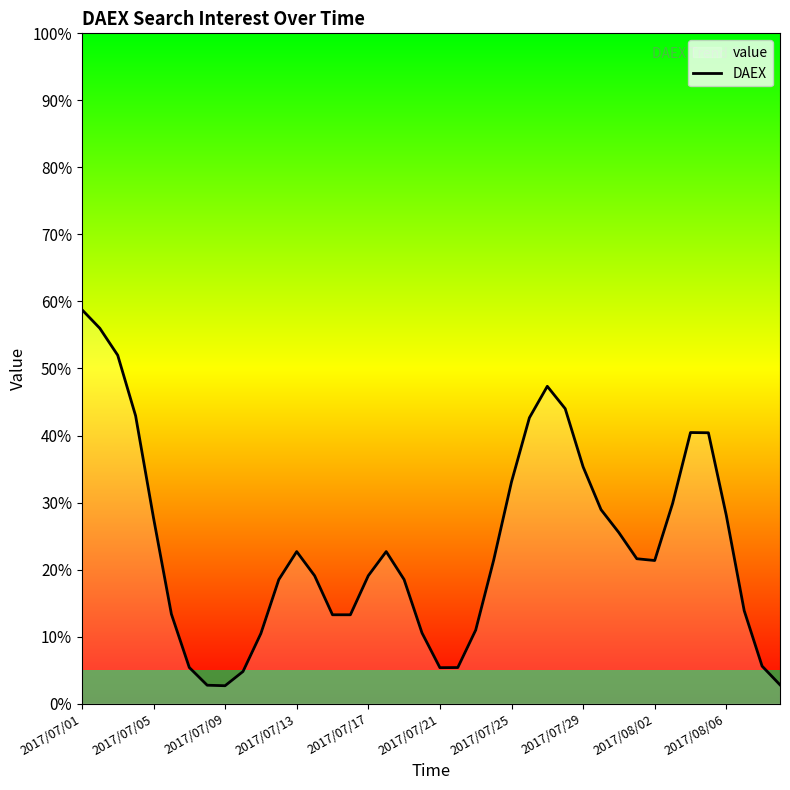

The chart shows a value of 21.4 at 2017/08/02. True or false?

True